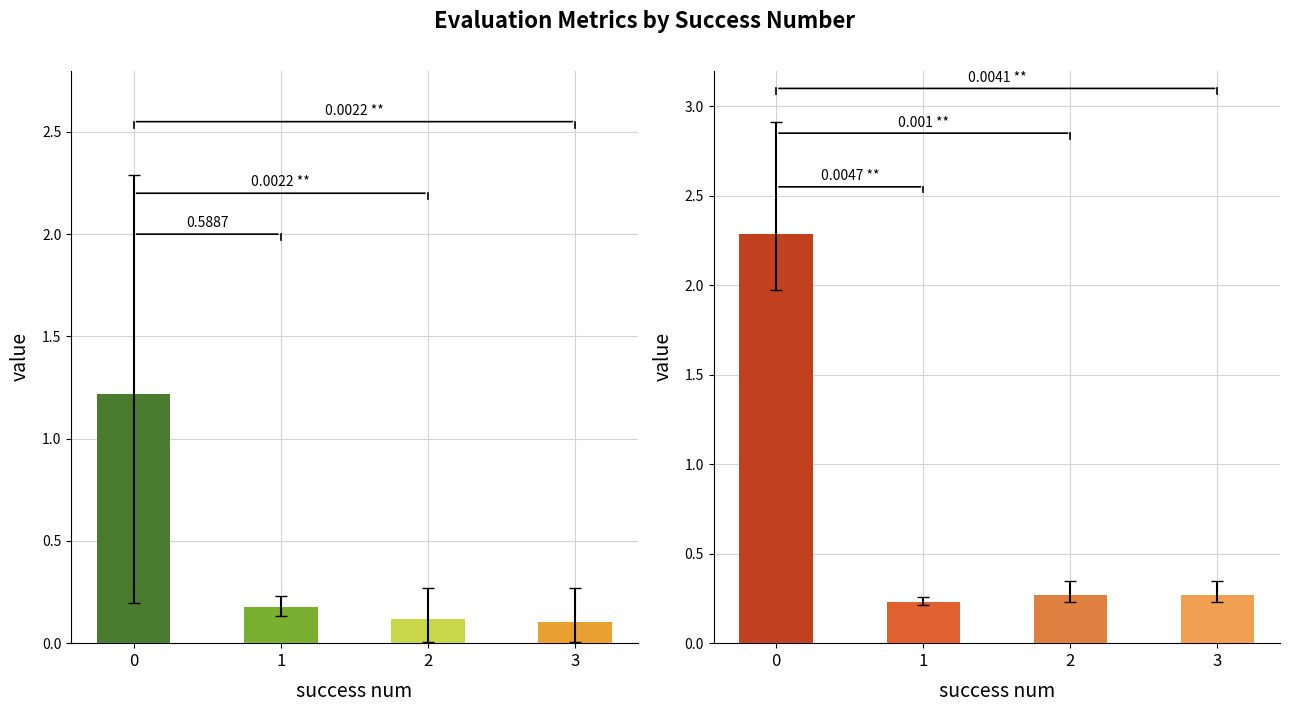

Reading left to right, list all the values displayed in this chart.

mean: 1.2	0.2	0.1	0.1
worst: 2.3	0.2	0.3	0.3